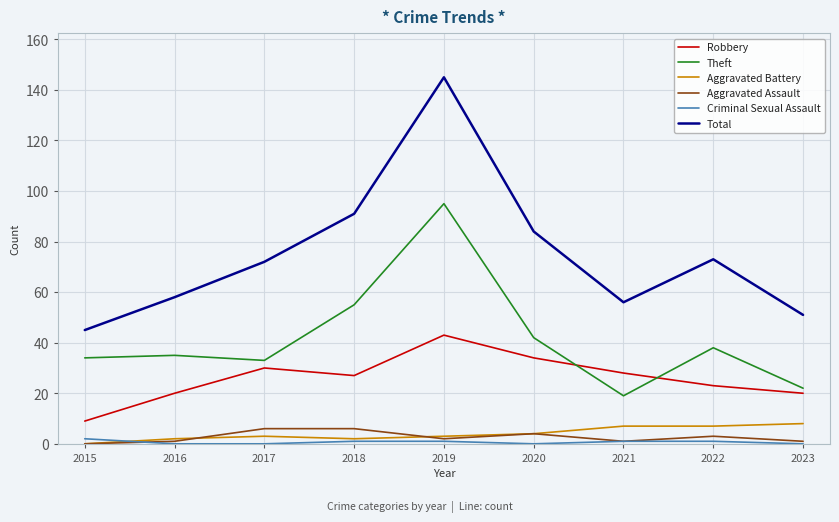

True or false: Total has more than 1 interior local peaks.

True